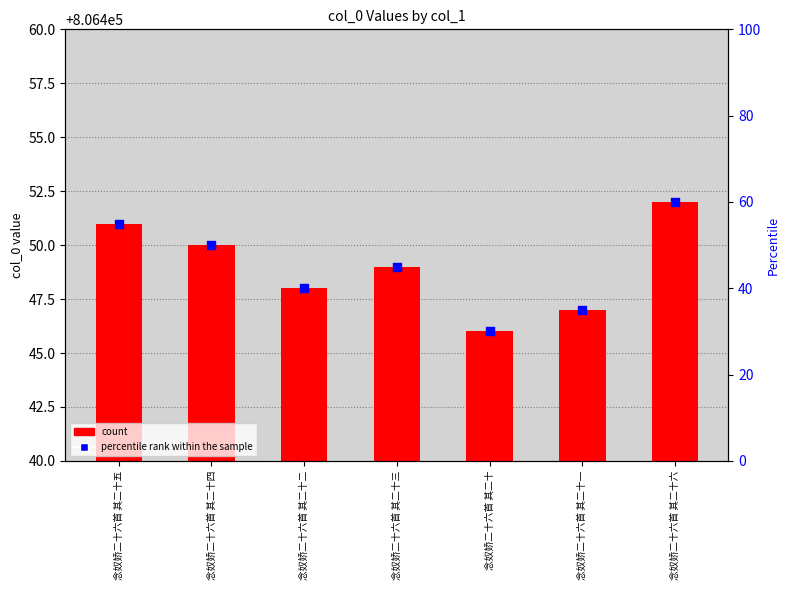

Which series contains the highest Y value?

percentile rank within the sample